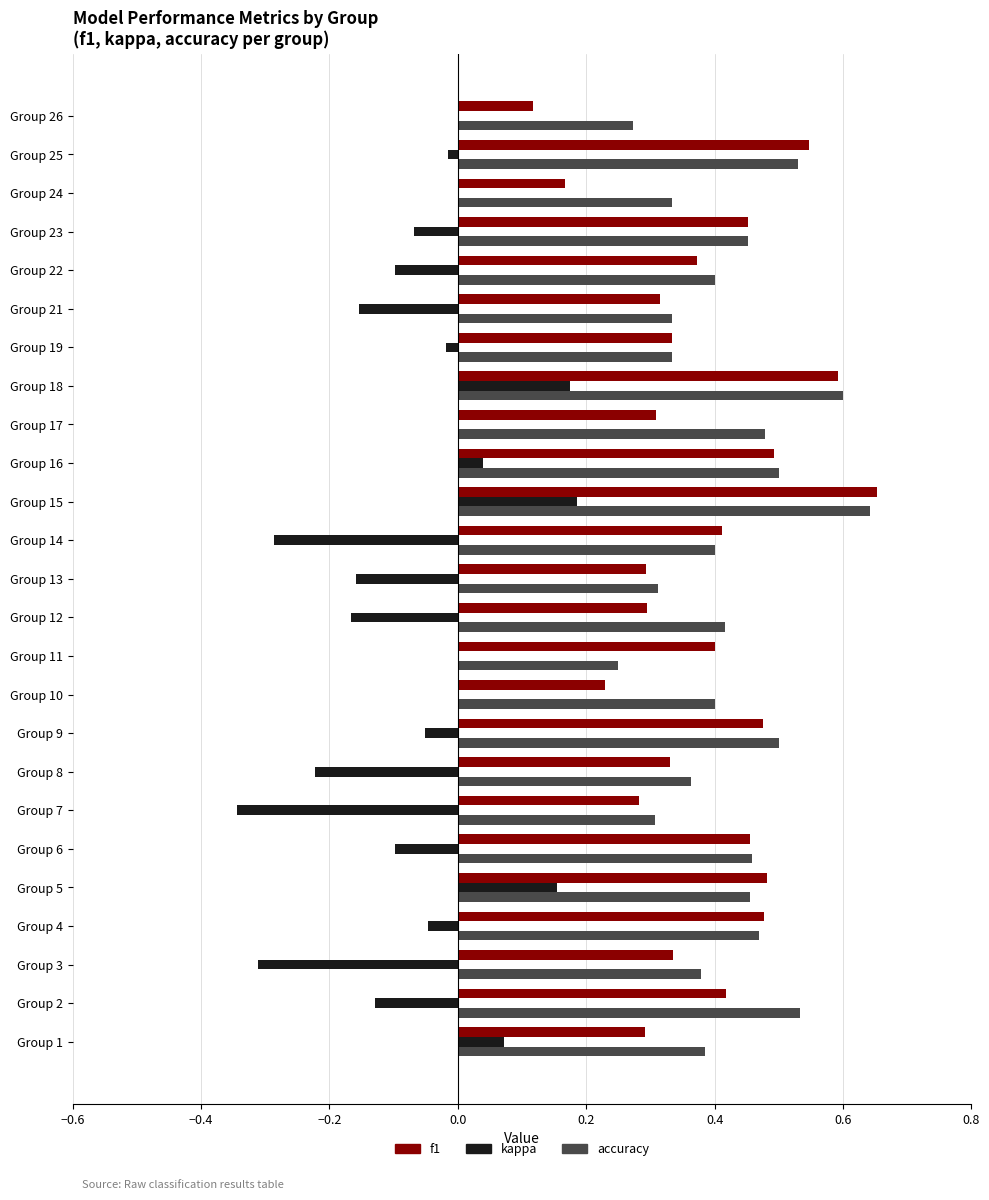

Which series changed the most between Group 8 and Group 9?

kappa